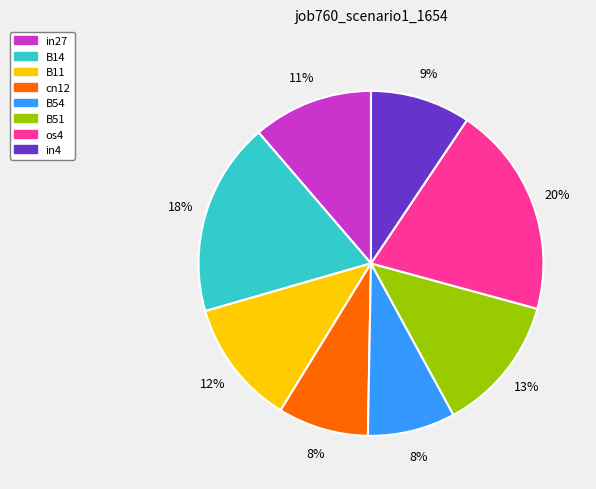

How many slices are in this pie chart?

8